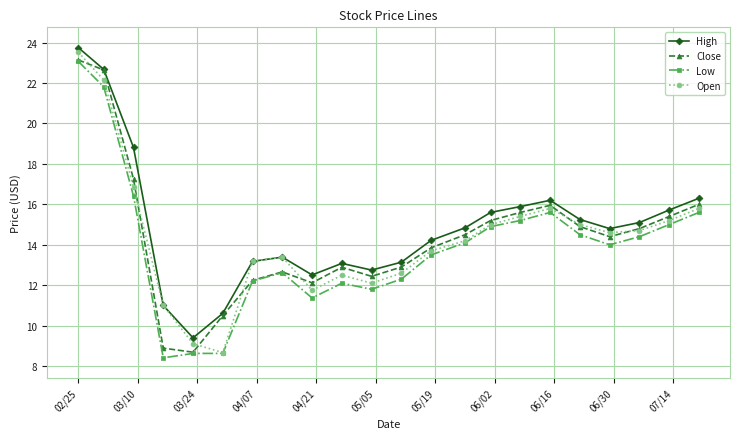

True or false: Low and High intersect in this chart.

False